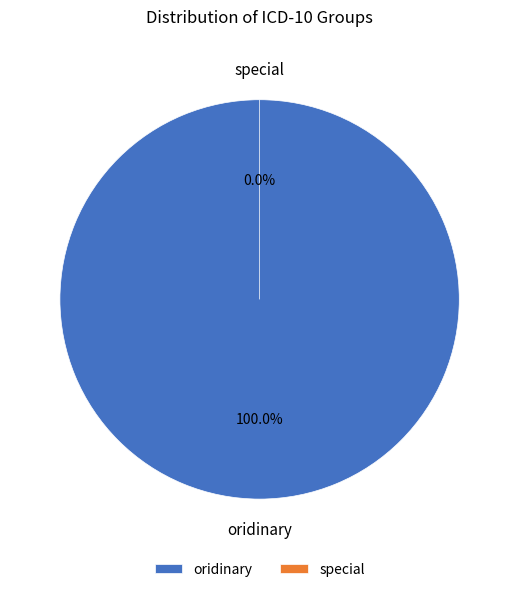

Combined, what portion of the pie is oridinary and special?

100.0%